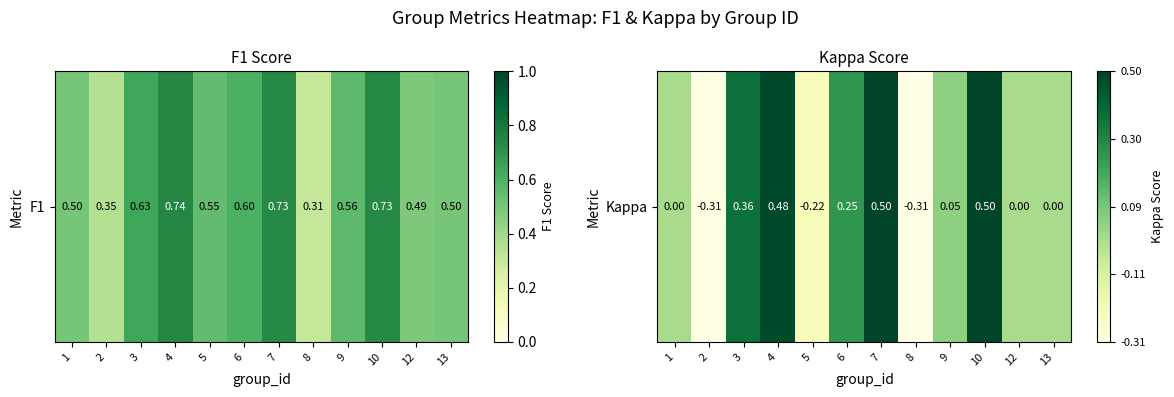

What is the maximum value shown in the chart?

1.0